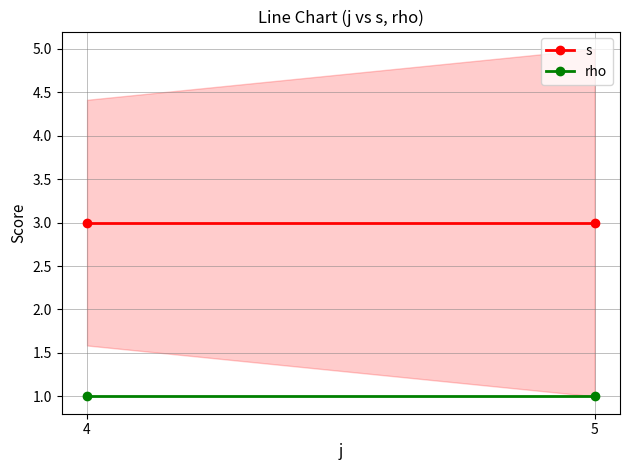

Which label corresponds to the smallest value in the chart?

4